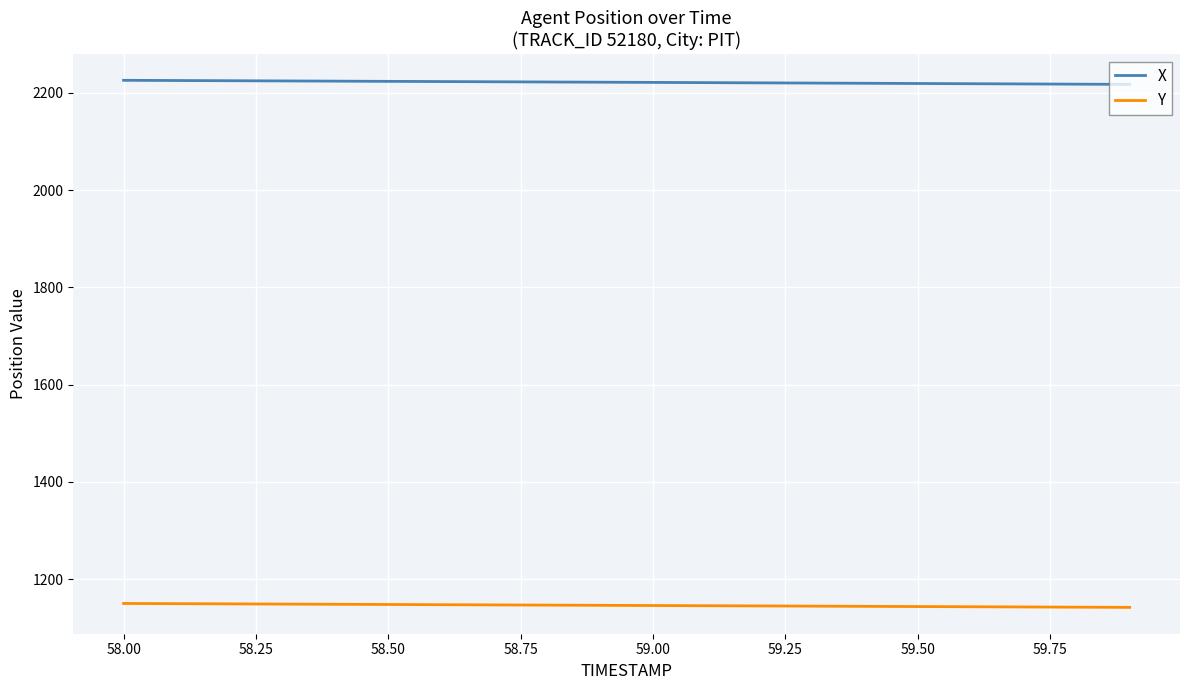

How many series are shown in this chart?

2